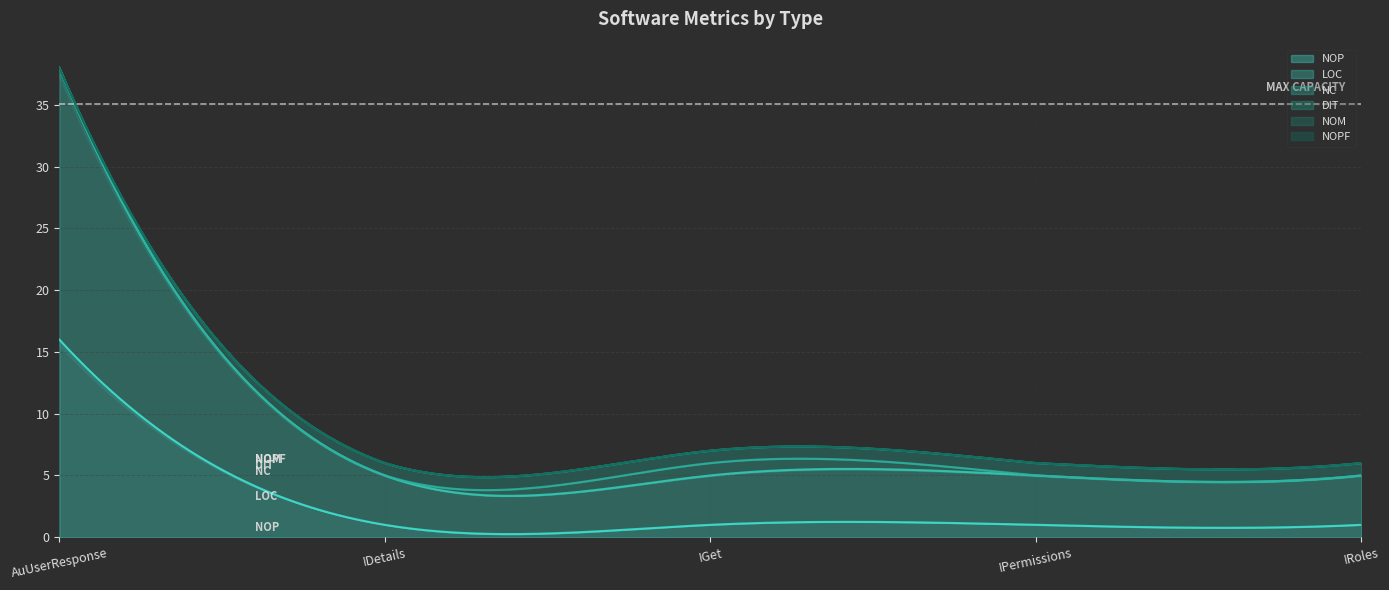

At how many categories does at least one series exceed 18?

1